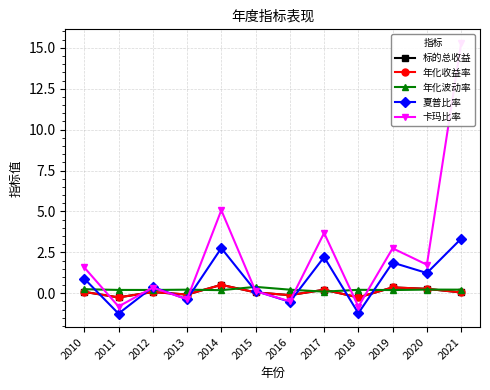

How many categories are shown in the chart?

12